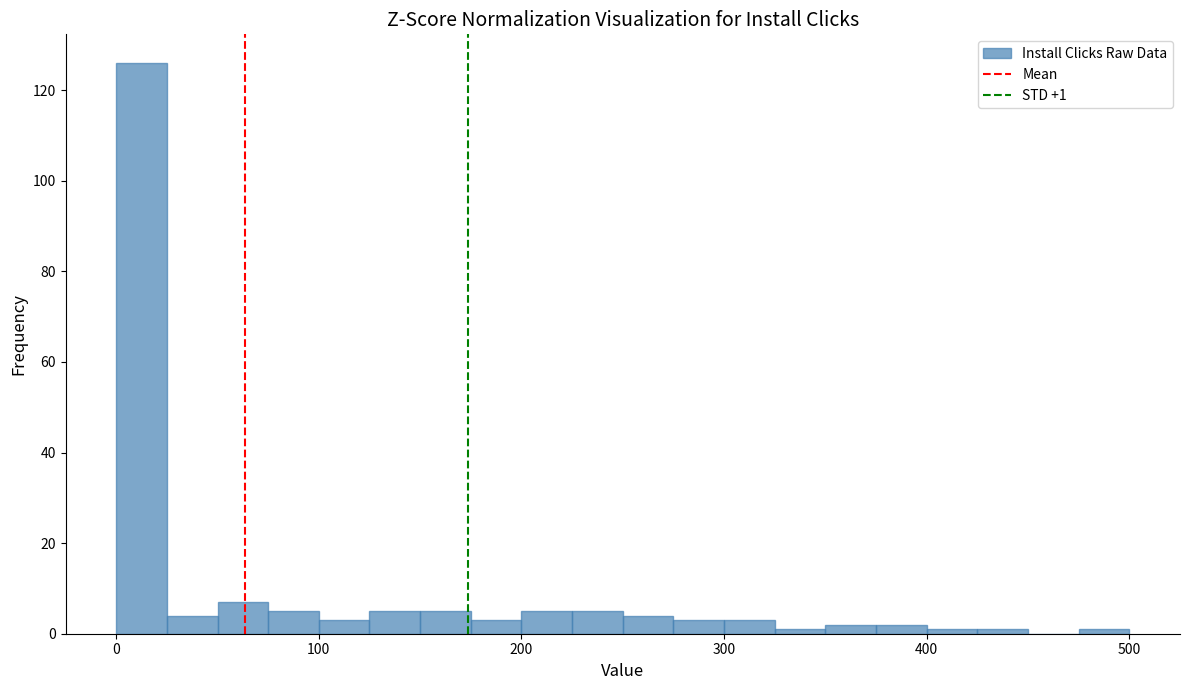

Around what value on the x-axis is the tallest bar? Give the approximate position of its centre, as read against the axis.

10